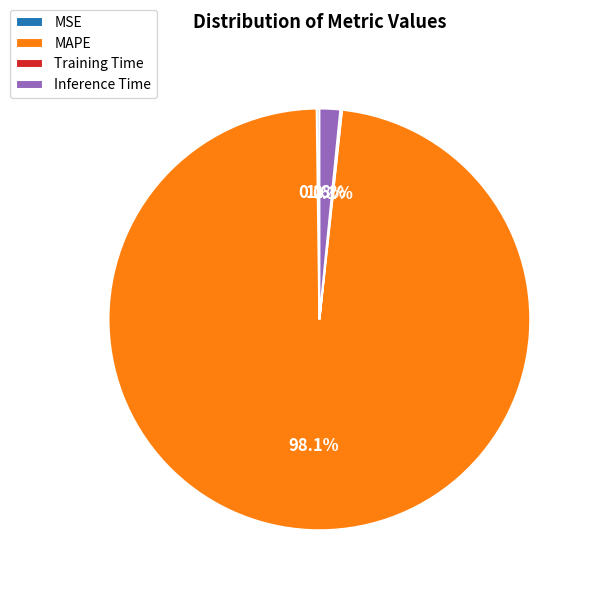

What percentage is NOT represented by Inference Time?

98.4%